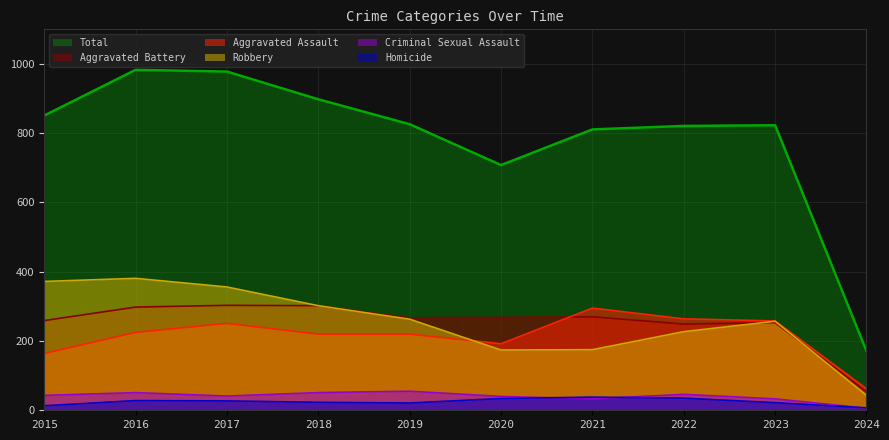

The Aggravated Battery series shows 57 at 2019. True or false?

False